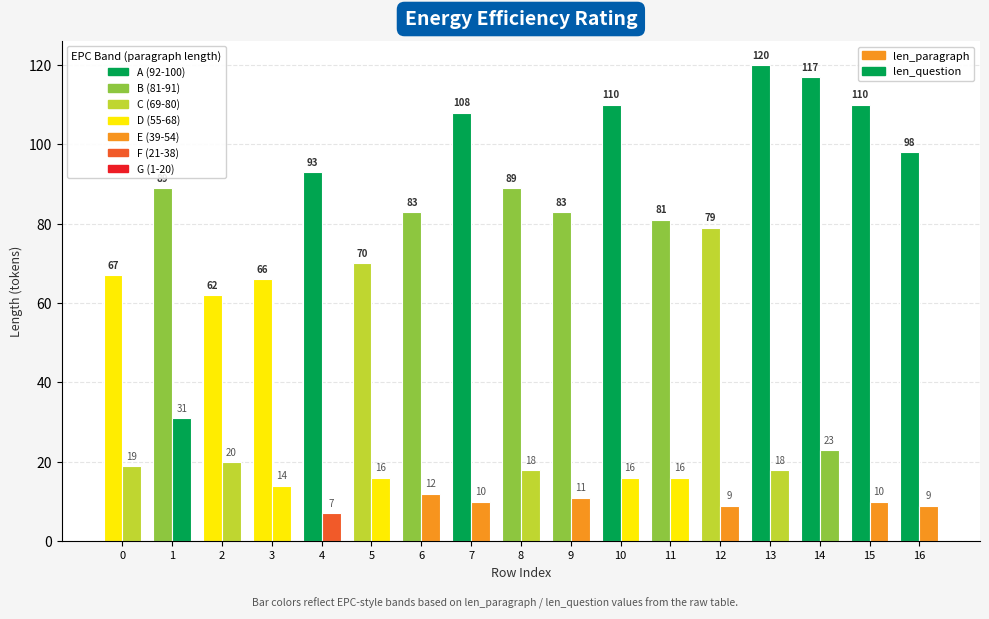

How many bars are there in each group?

2